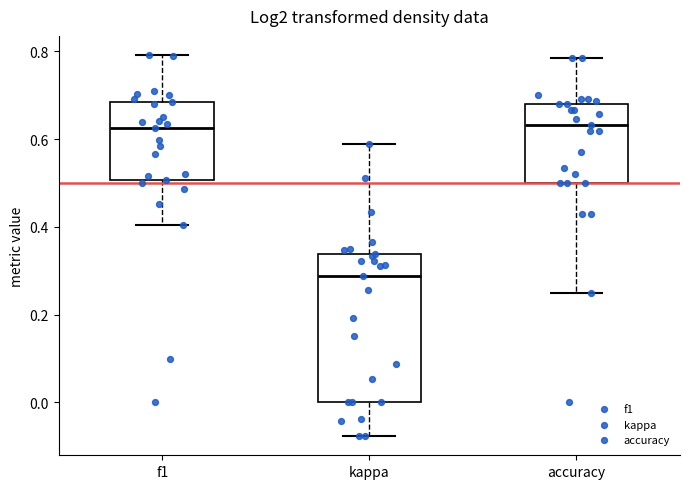

Comparing the boxes themselves (not the whiskers), which one is the tallest?

kappa